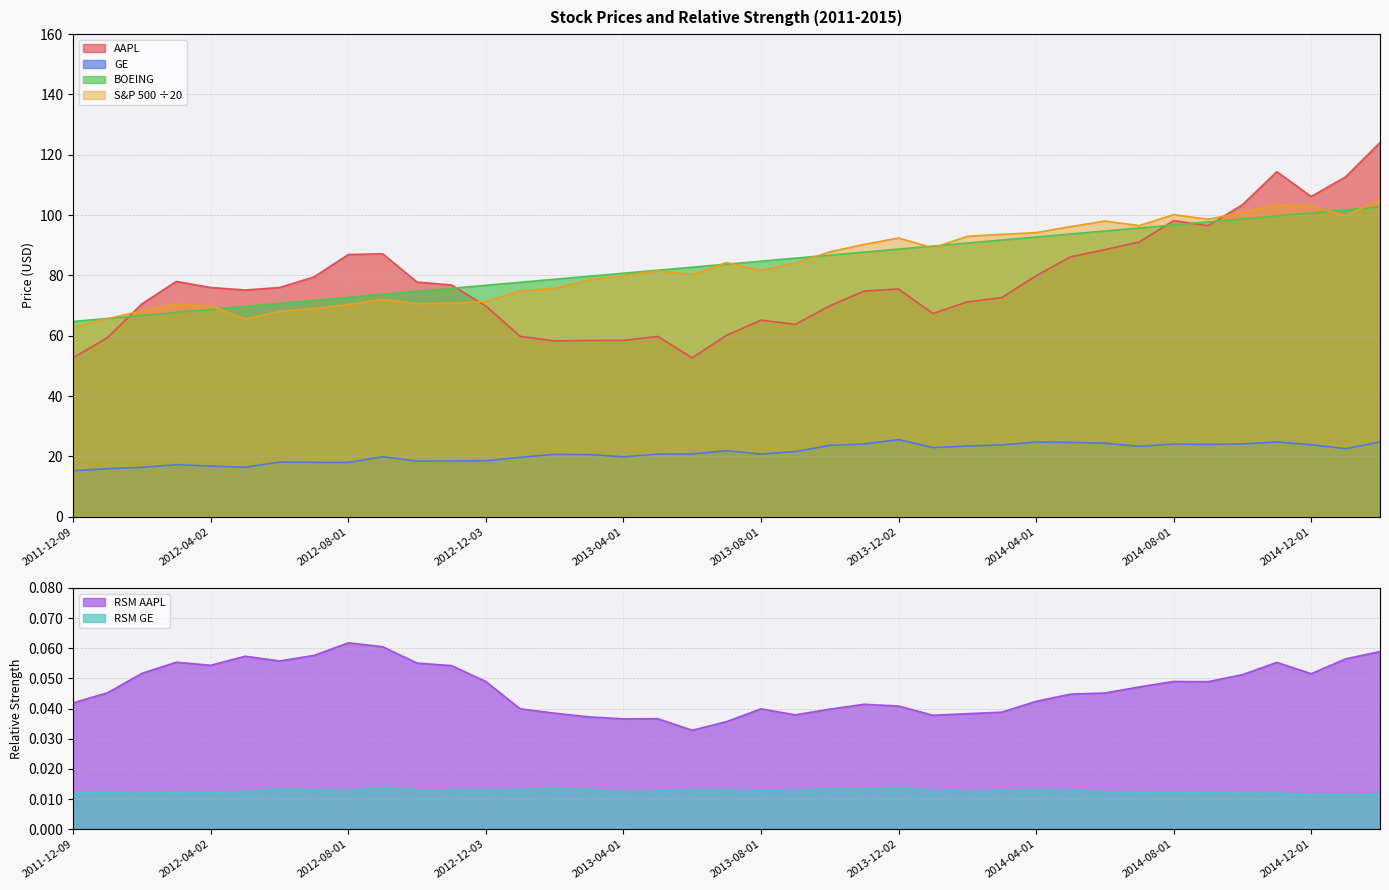

What position from the left is 2014-07-01?

32